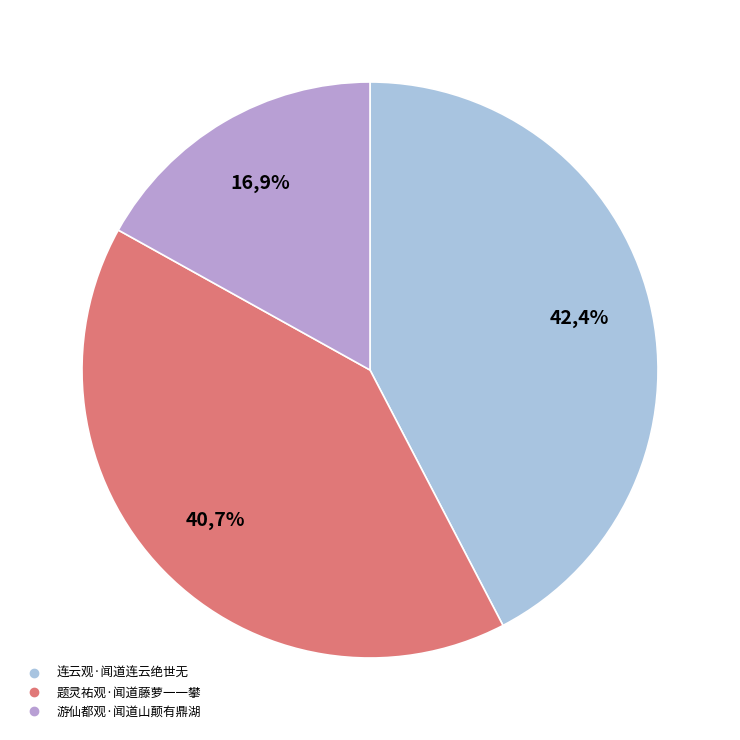

To the nearest percent, what is the difference between the largest and smallest slice percentages?

25%